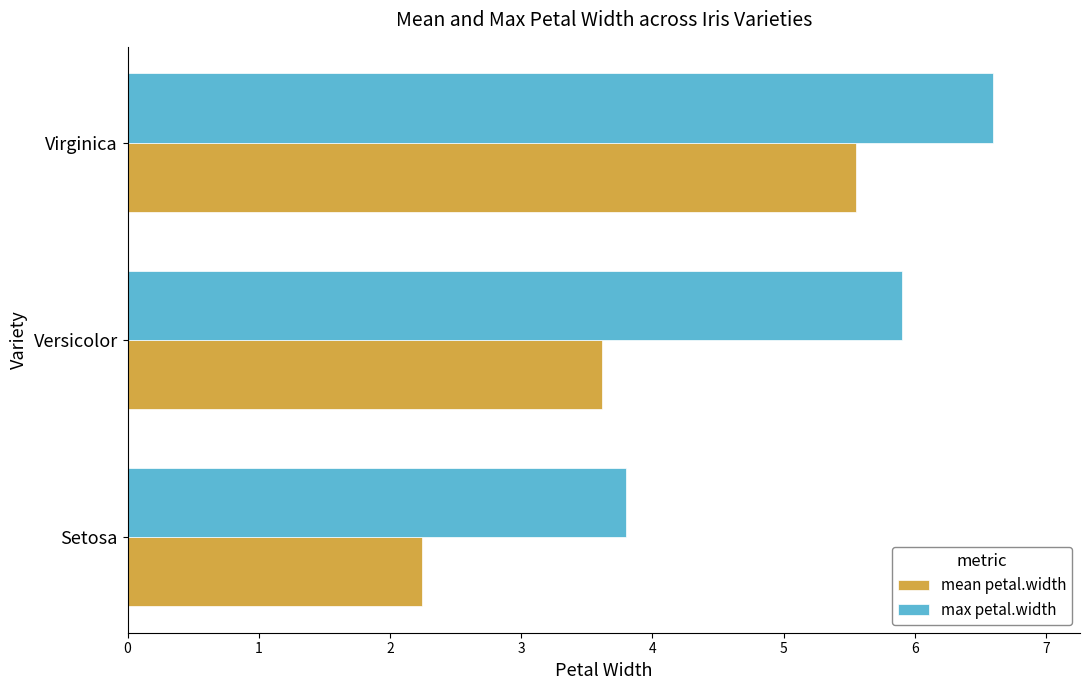

What is the average value of the max petal.width series?

5.4